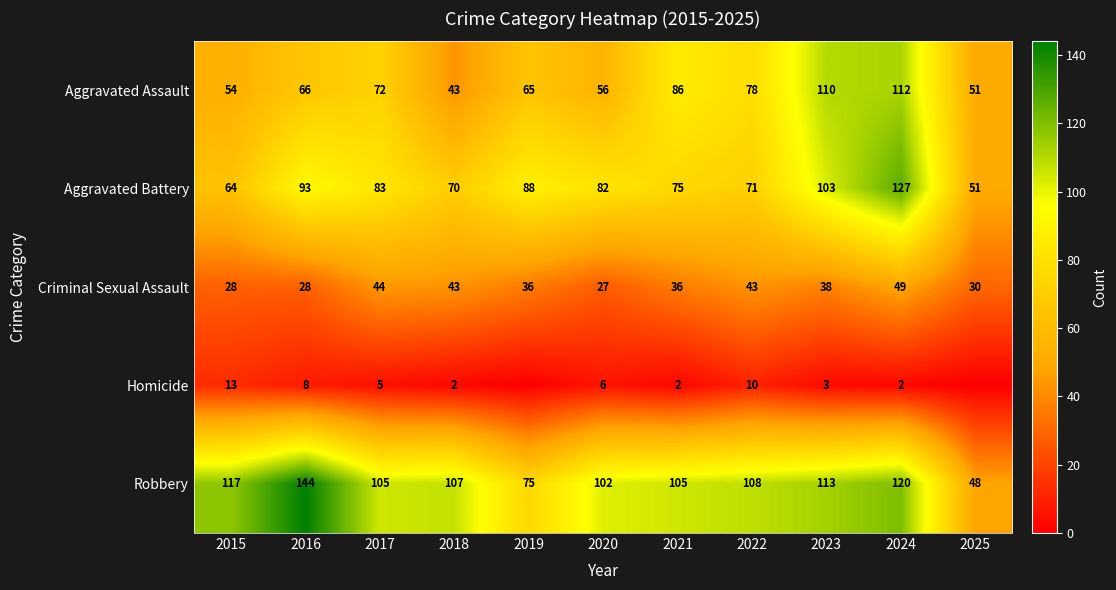

What is the minimum value for Aggravated Battery?

51